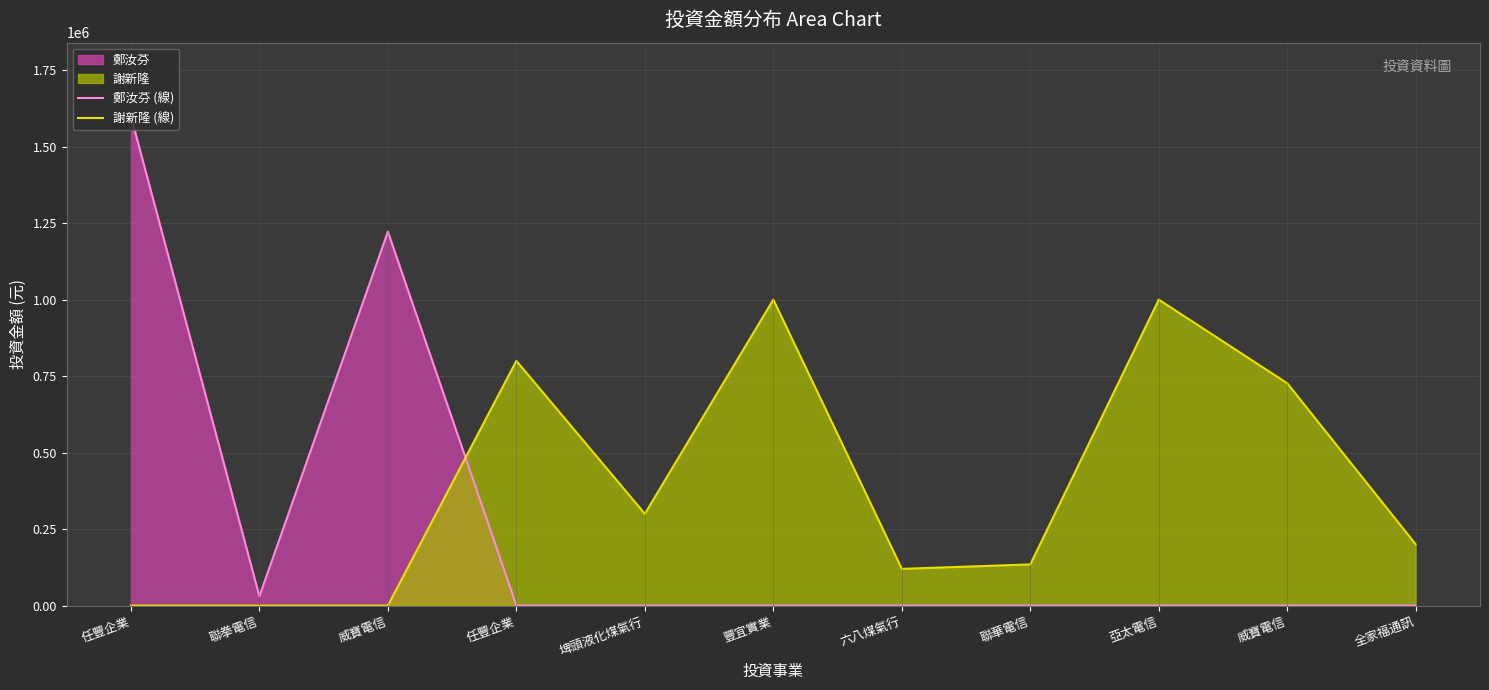

The 謝新隆 (線) series shows 120000 at 六八煤氣行. True or false?

True